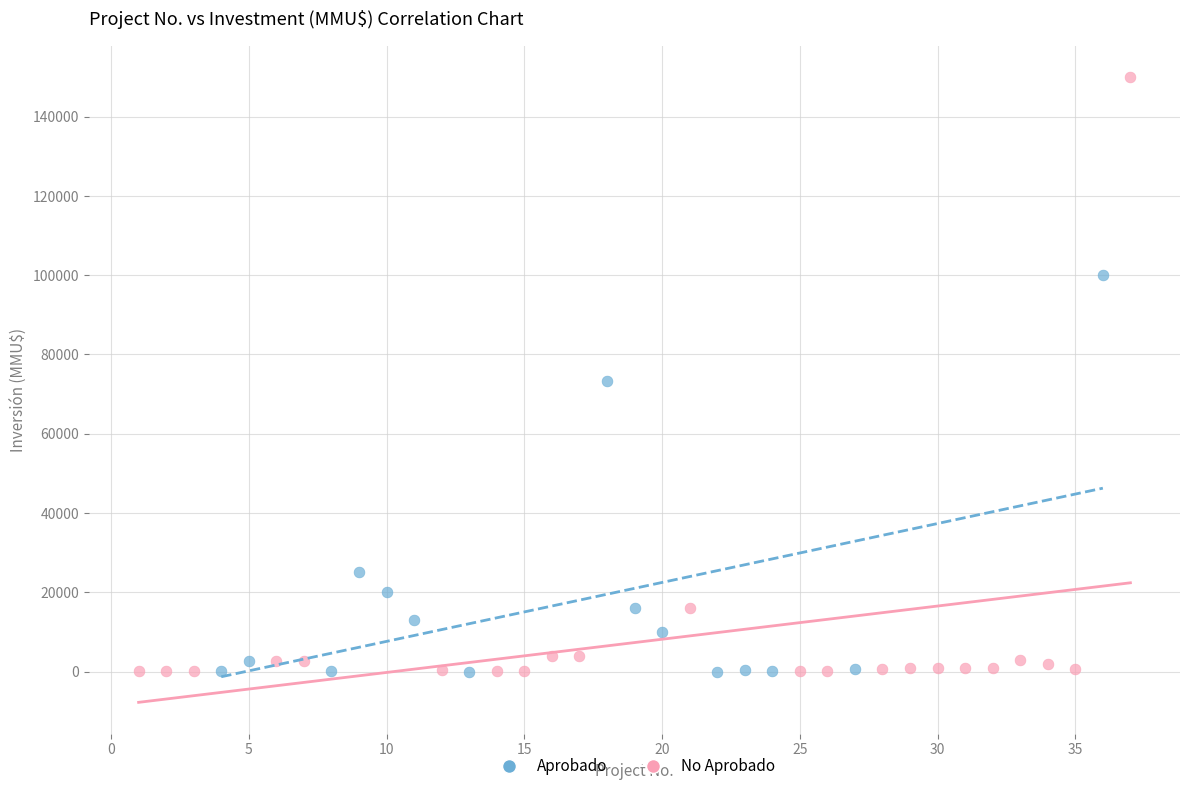

What are all the series names shown in the legend?

Aprobado, No Aprobado